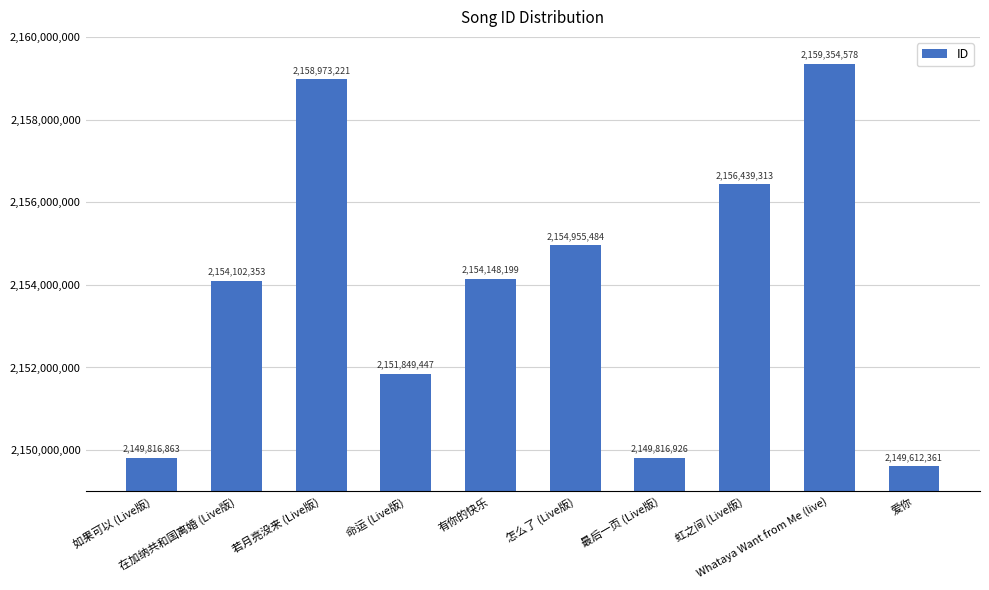

What is the change in value from 若月亮没来 (Live版) to Whataya Want from Me (live)?

+381357